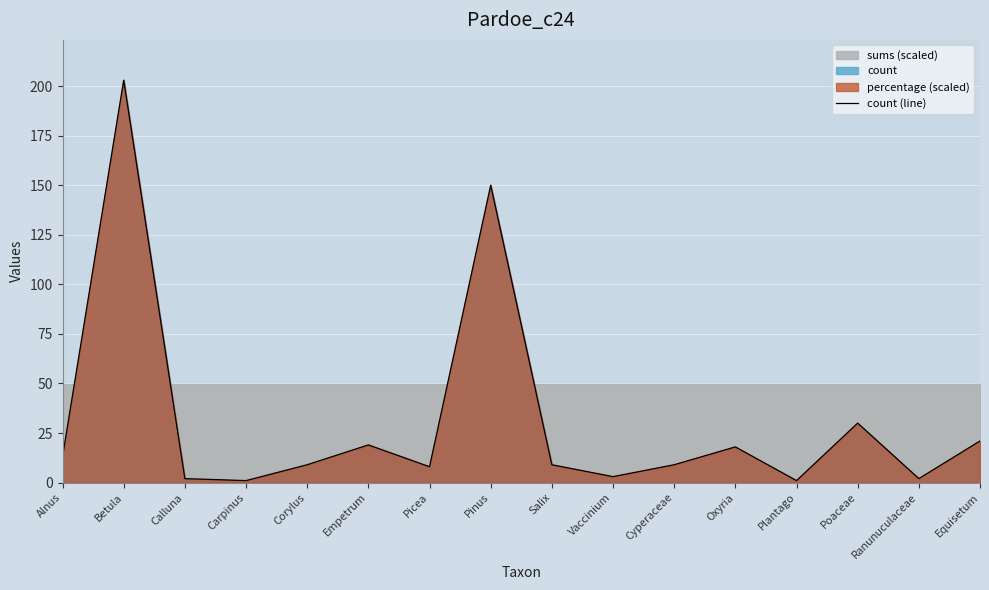

Where is the first local minimum?

Carpinus